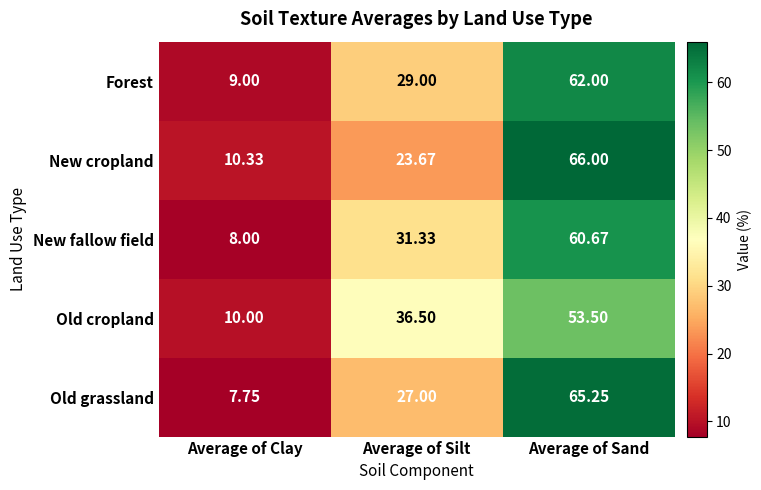

Where does the New fallow field series first go above 31?

Average of Silt